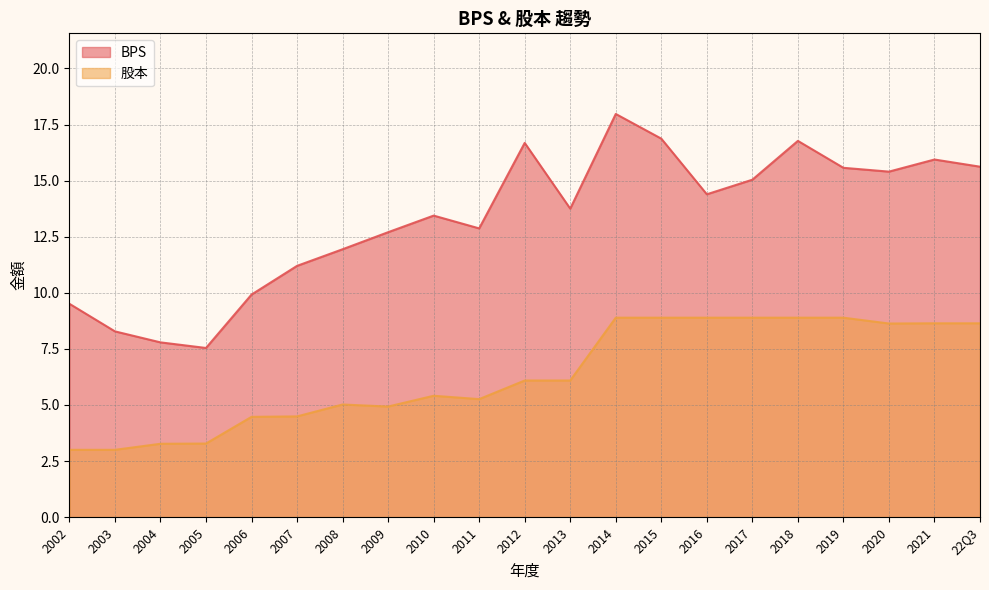

Is it true that 股本 equals 1.3 at 2005?

False